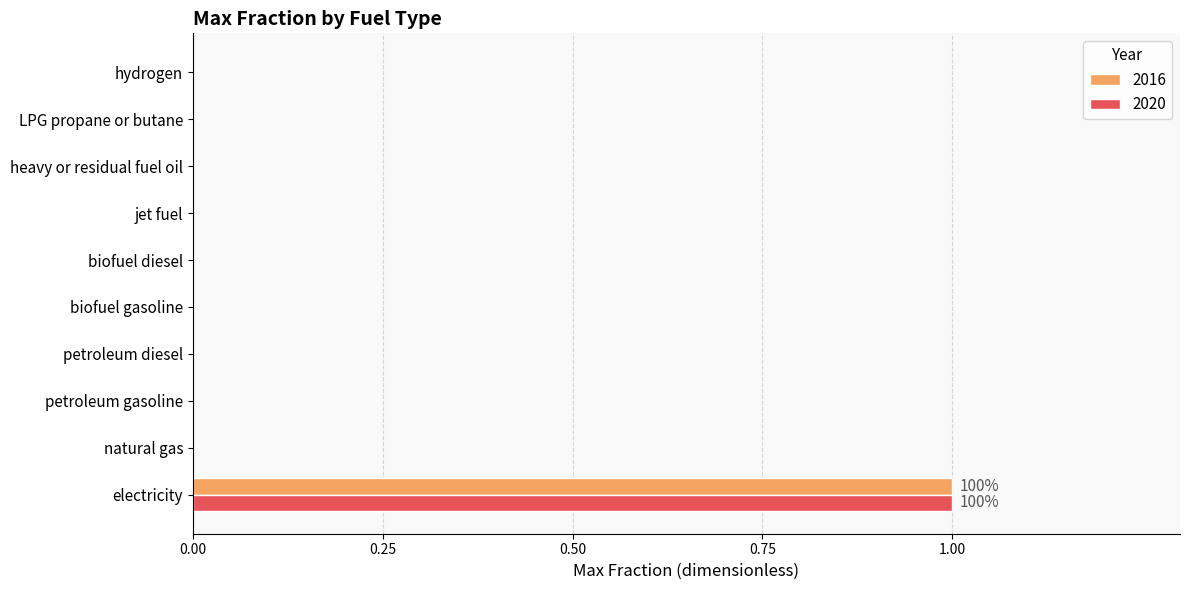

What is the total value across all series at electricity?

2